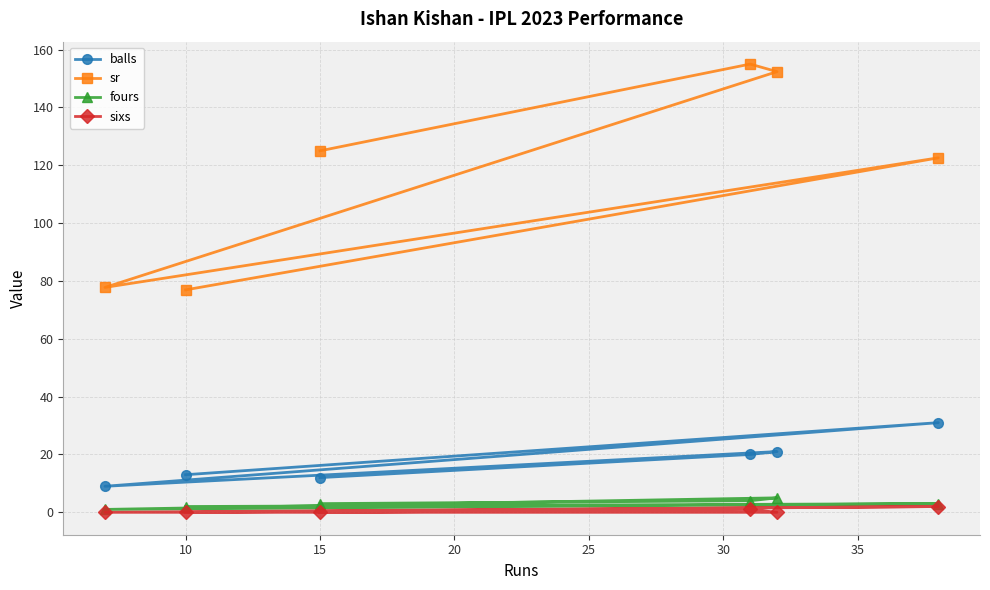

What is the highest value of the sixs series?

2.0